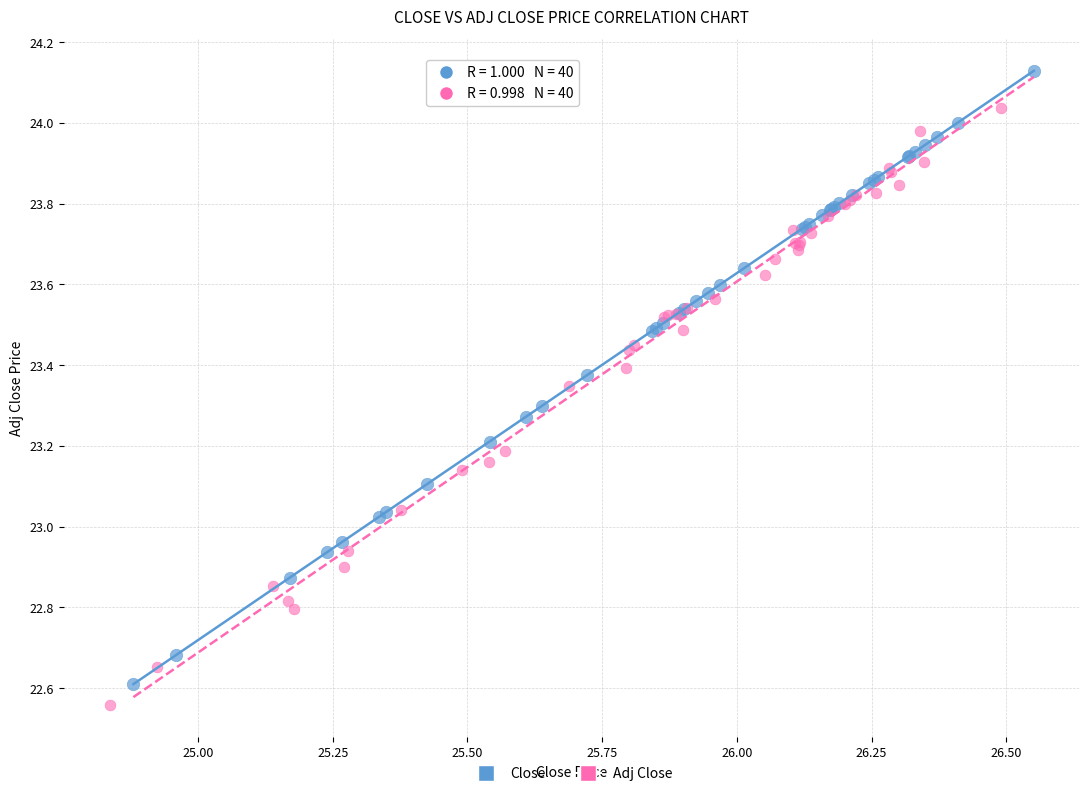

What are all the series names shown in the legend?

Close, Adj Close